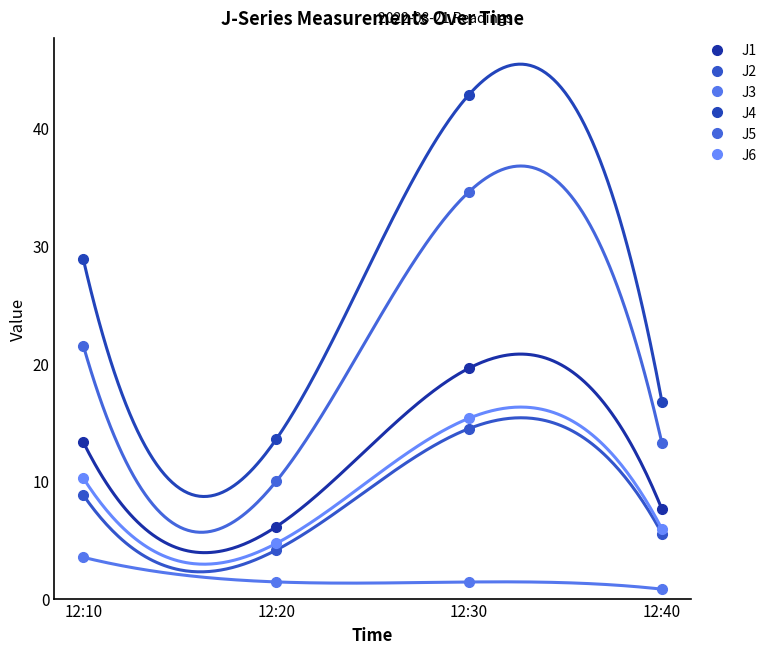

What is the total value across all series at 12:40?

49.7